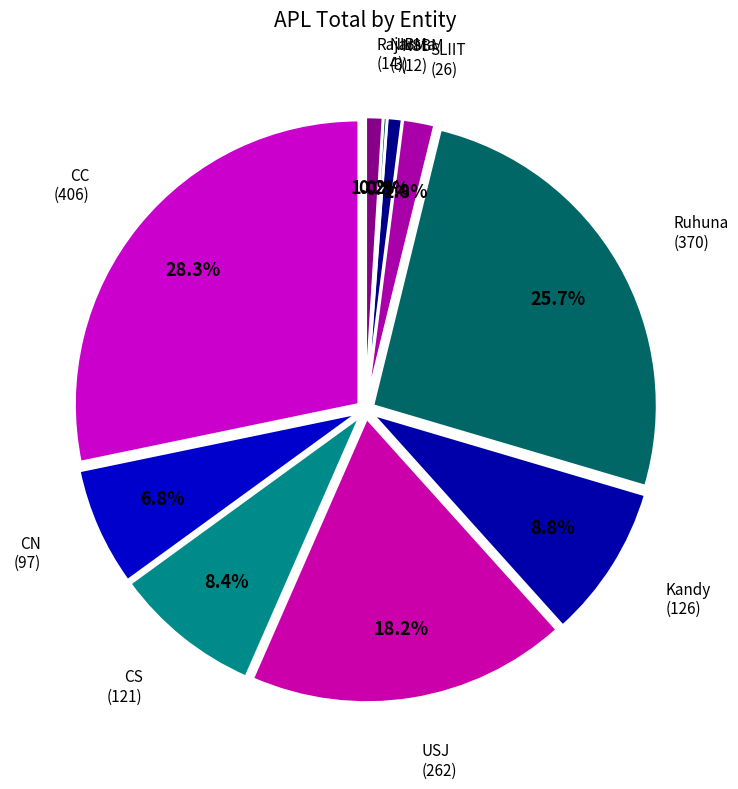

The CS slice represents 1% of the pie. True or false?

False